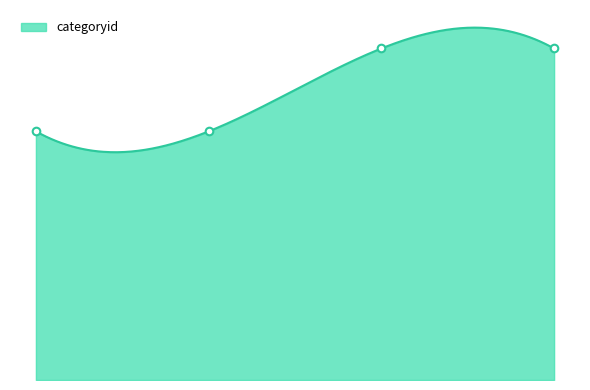

Between Butter and Pepper Powder, which is larger?

Pepper Powder